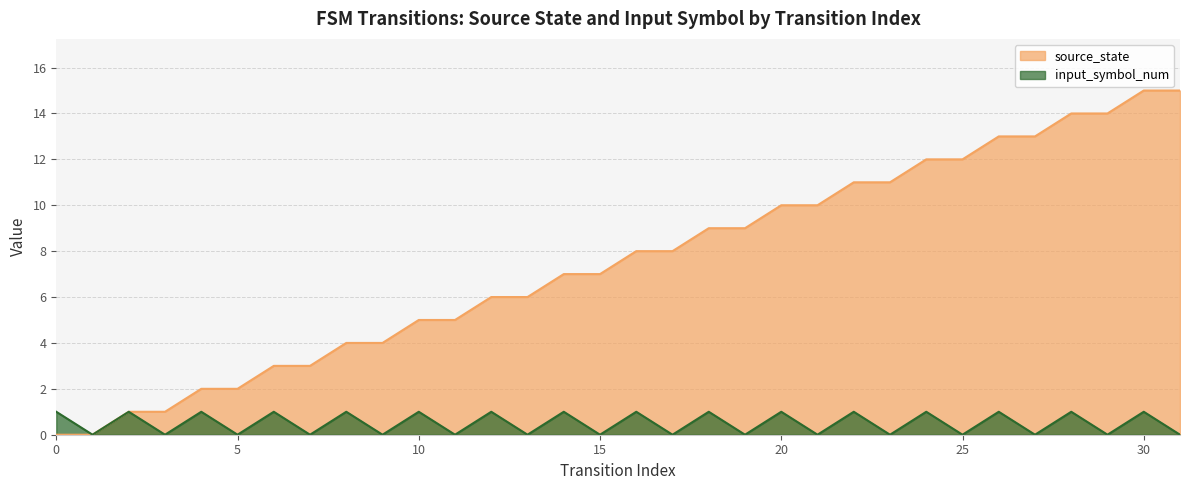

Reading left to right, transcribe all the data shown in this chart.

source_state: 0=0	1=0	2=1	3=1	4=2	5=2	6=3	7=3	8=4	9=4	10=5	11=5	12=6	13=6	14=7	15=7	16=8	17=8	18=9	19=9	20=10	21=10	22=11	23=11	24=12	25=12	26=13	27=13	28=14	29=14	30=15	31=15
input_symbol_num: 0=1	1=0	2=1	3=0	4=1	5=0	6=1	7=0	8=1	9=0	10=1	11=0	12=1	13=0	14=1	15=0	16=1	17=0	18=1	19=0	20=1	21=0	22=1	23=0	24=1	25=0	26=1	27=0	28=1	29=0	30=1	31=0